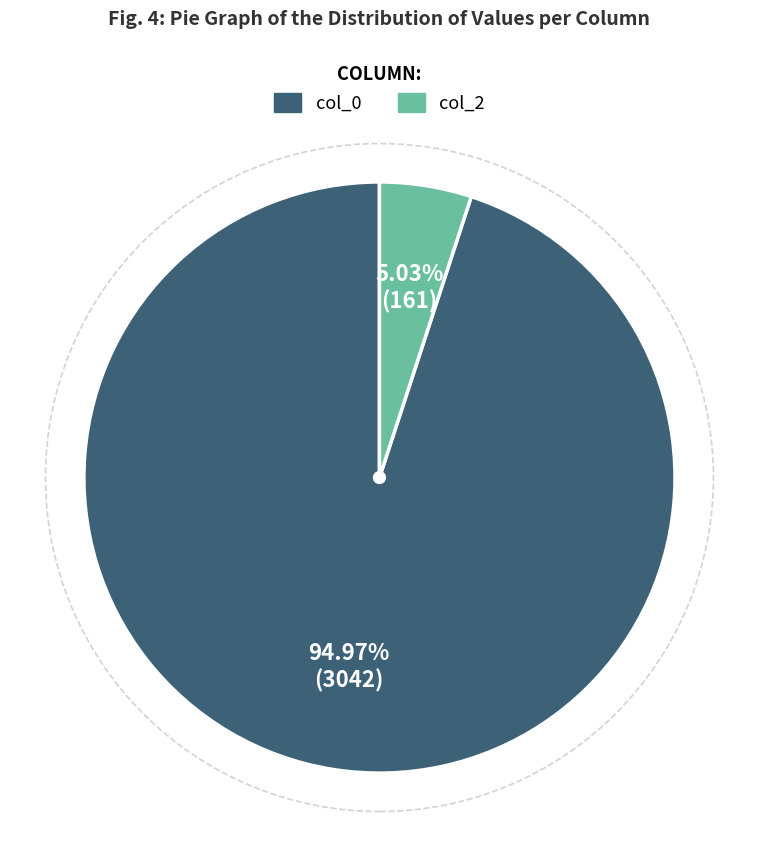

Is there any slice that represents more than half of the pie?

Yes